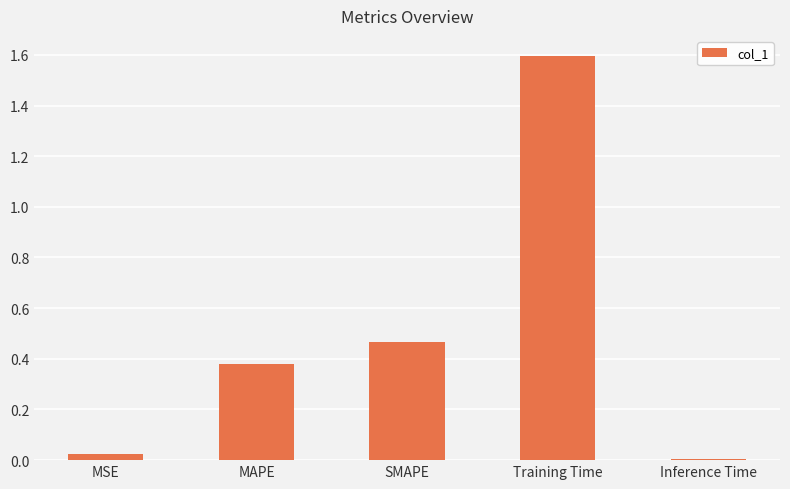

What is the difference between the maximum and minimum values?

1.6